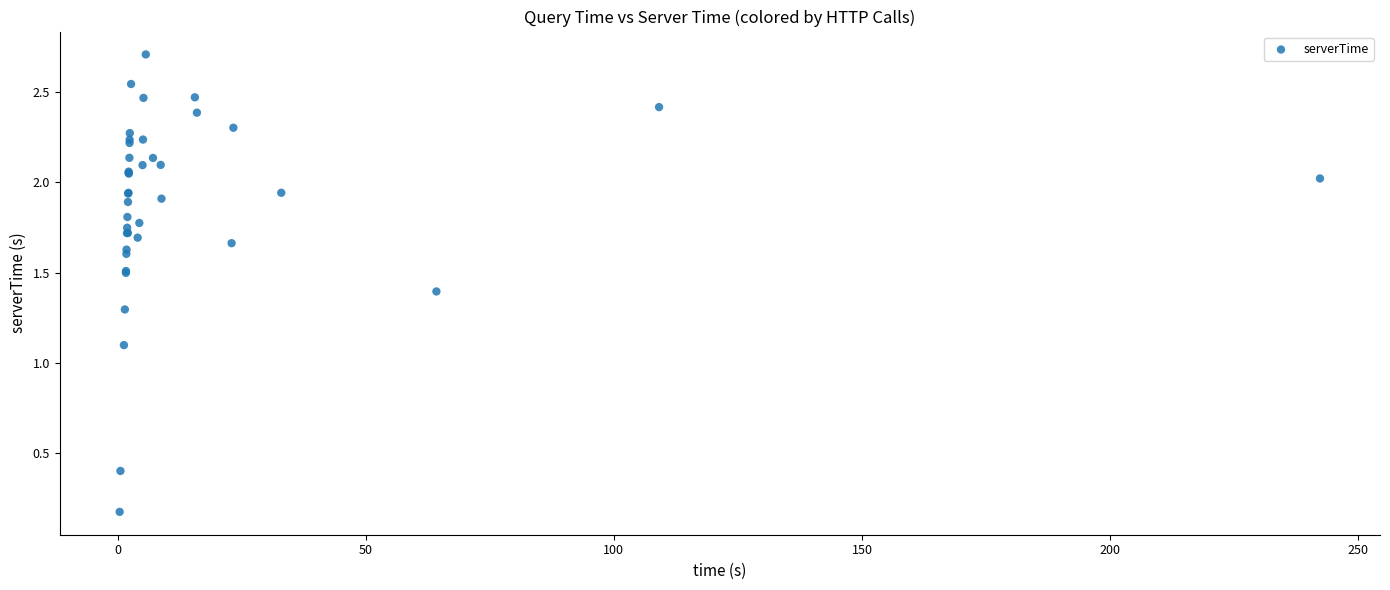

What Y value in the scatter plot is closest to 1?

1.1